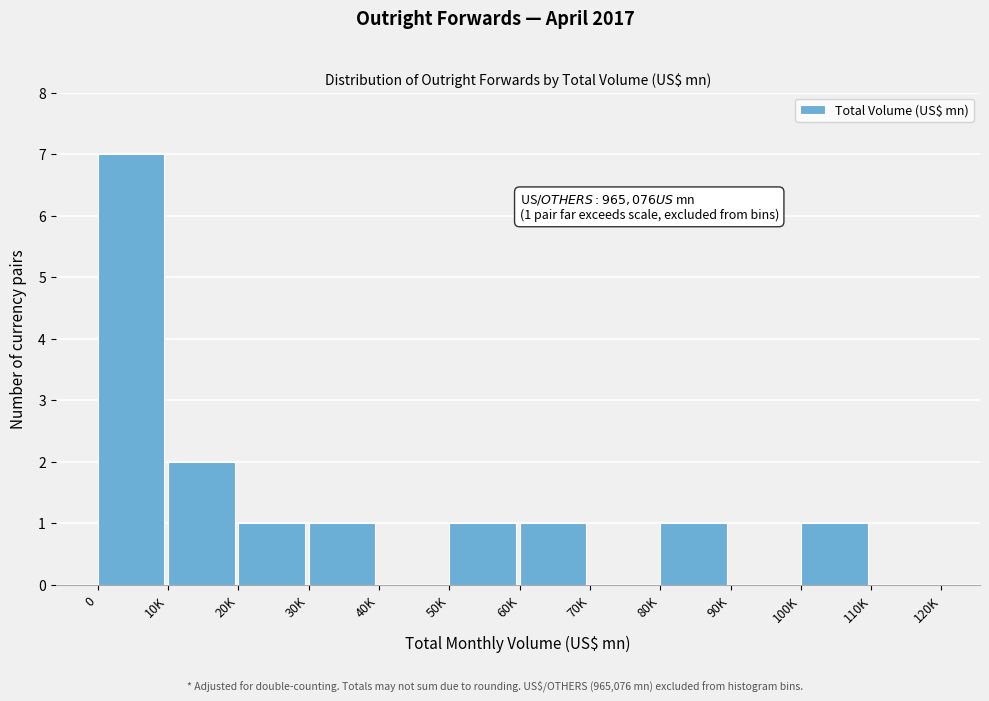

Reading left to right, what are all the values shown in this chart?

0=7	10K=2	20K=1	30K=1	40K=0	50K=1	60K=1	70K=0	80K=1	90K=0	100K=1	110K=0